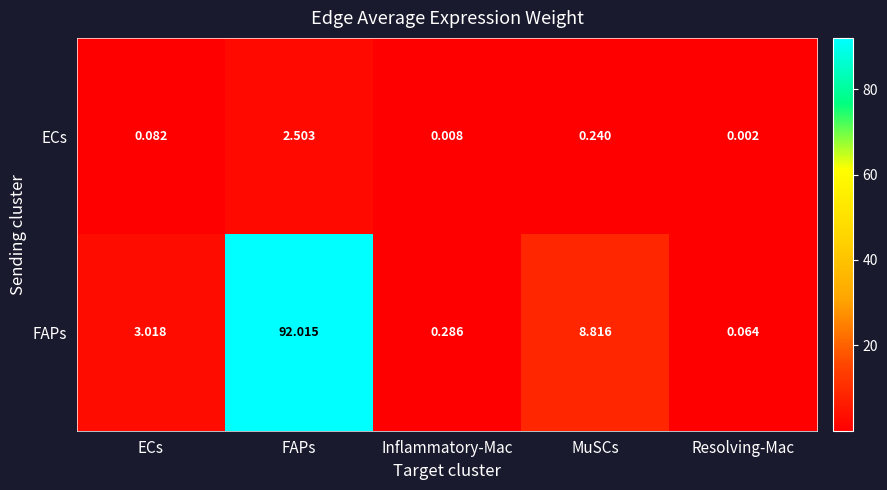

Which category has the lowest value across all series?

Resolving-Mac